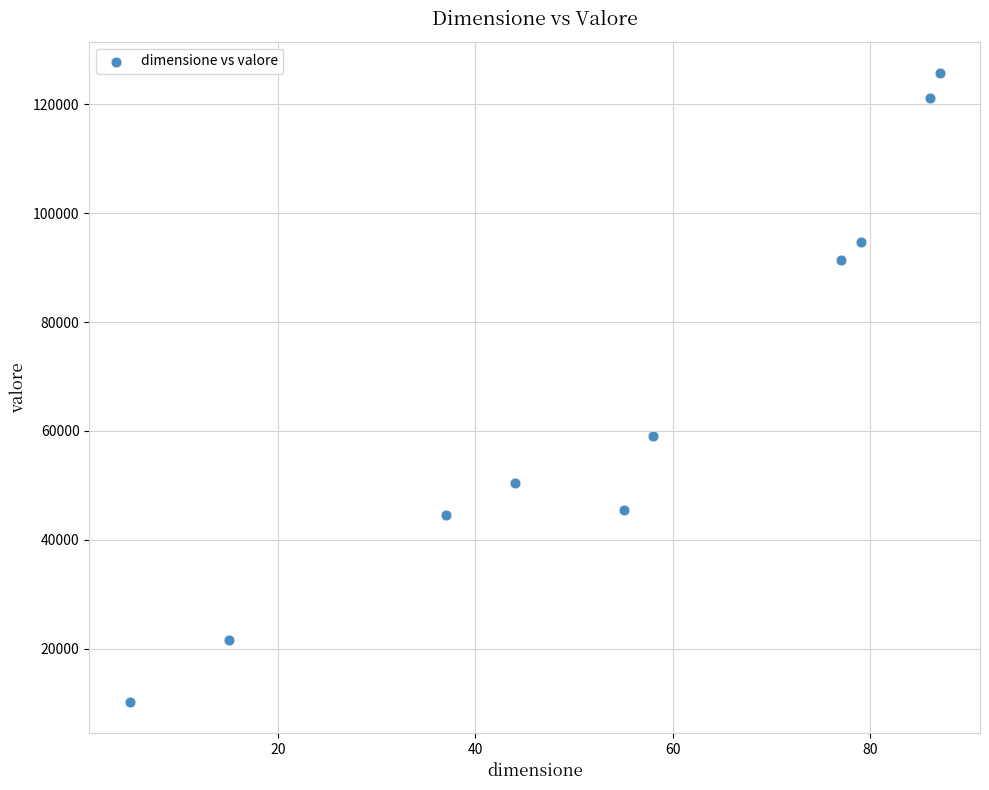

What Y value in the scatter plot is closest to 67977?

59037.8